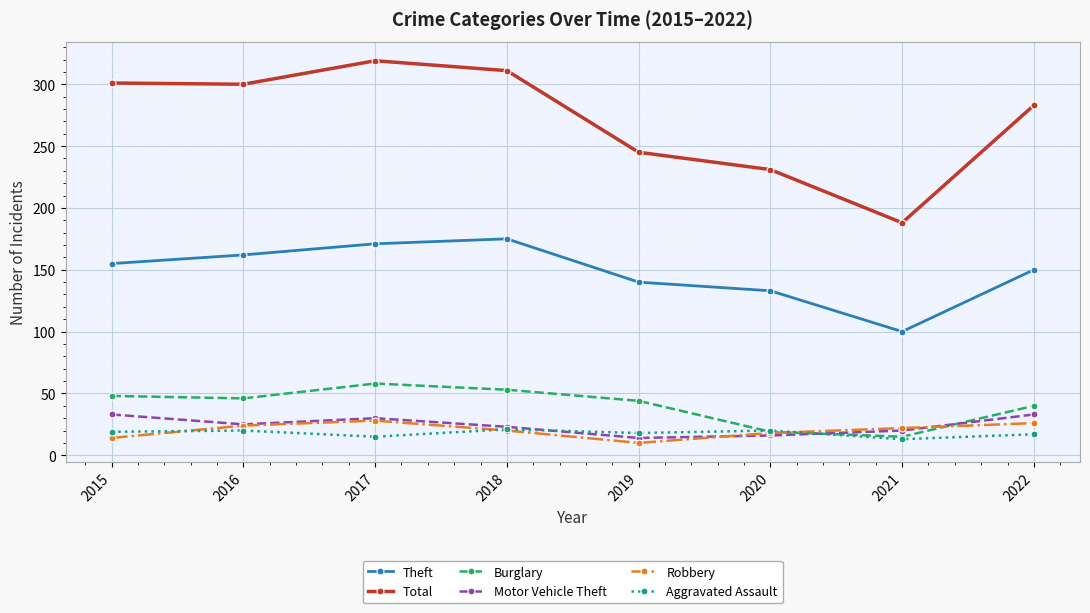

What is the spread (max minus min) of values at 2015?

287